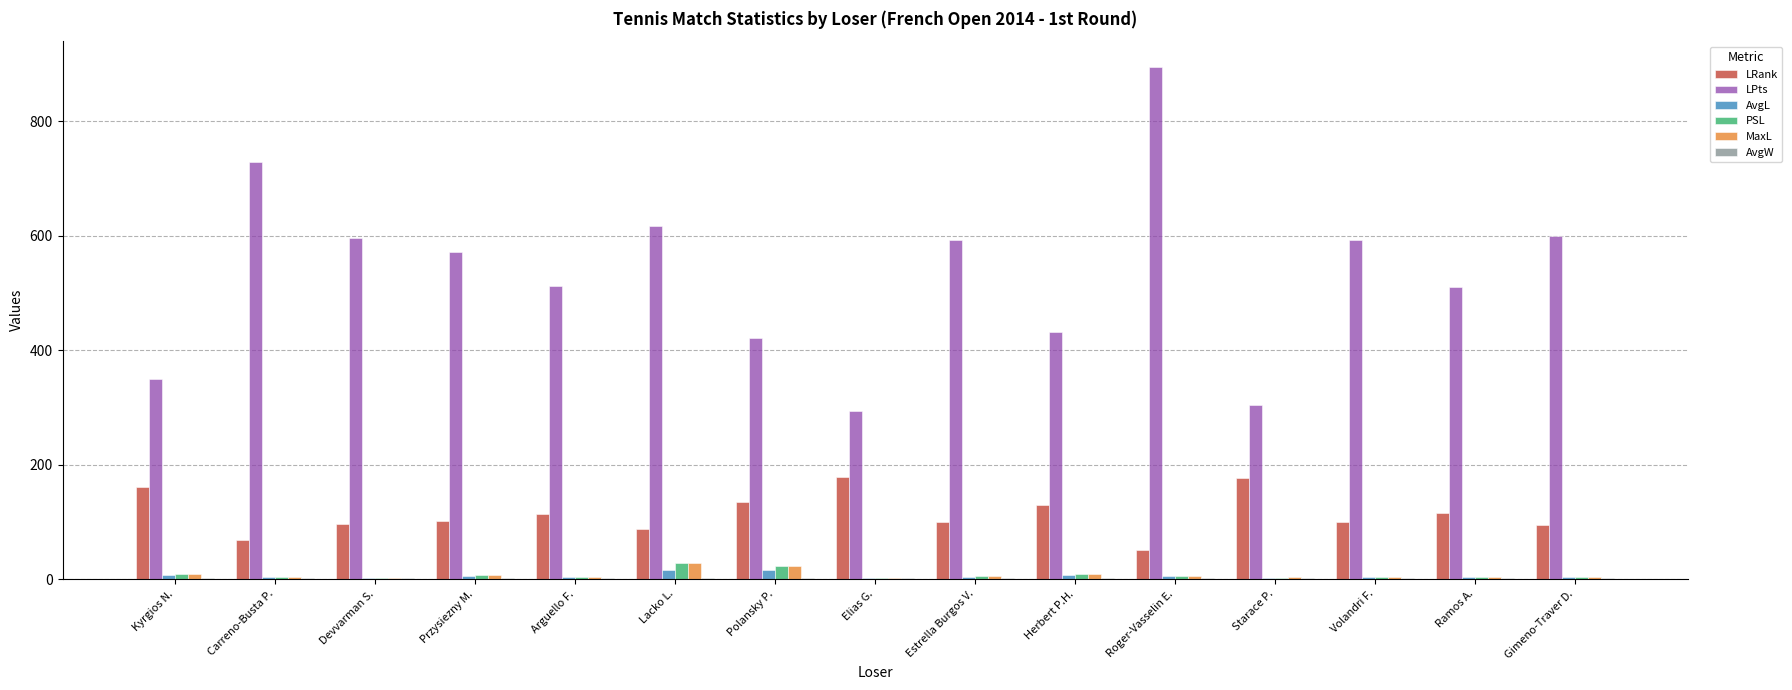

Between Lacko L. and Starace P., which series saw the biggest shift?

LPts